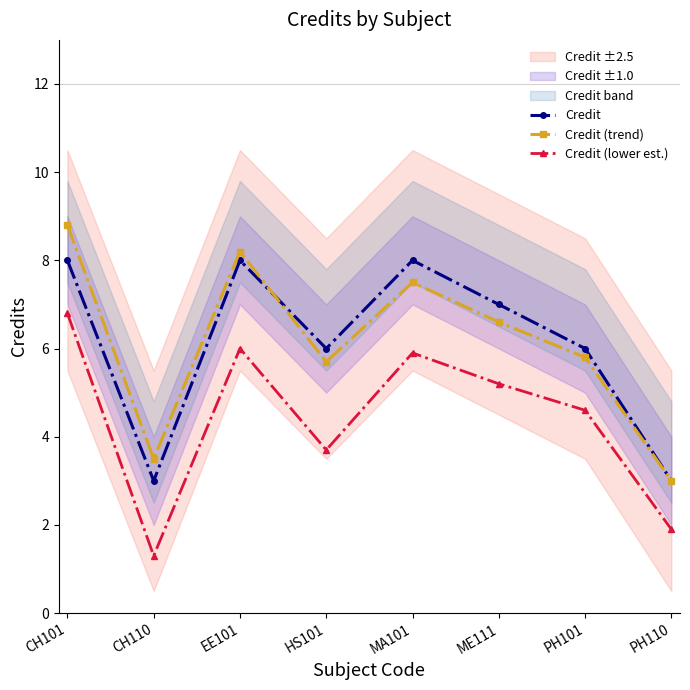

Count the number of categories in the chart.

8